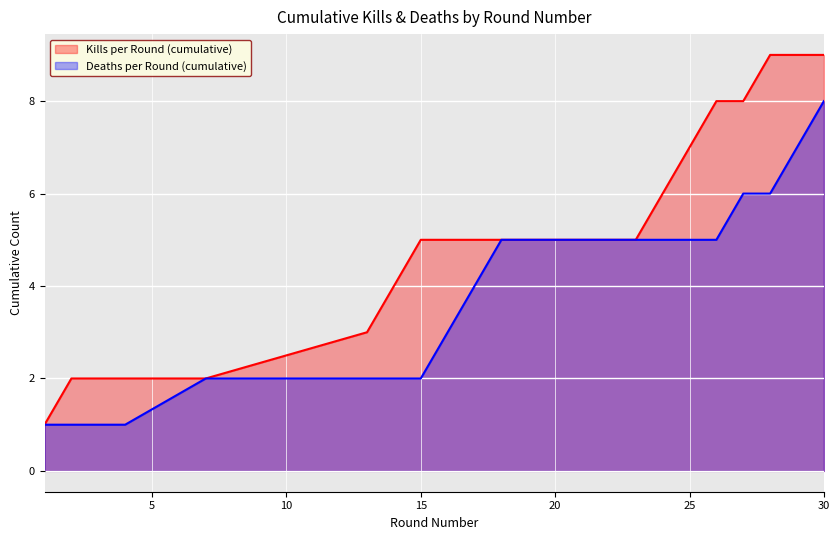

List the series in order of their overall mean, lowest first.

Deaths per Round (cumulative), Kills per Round (cumulative)